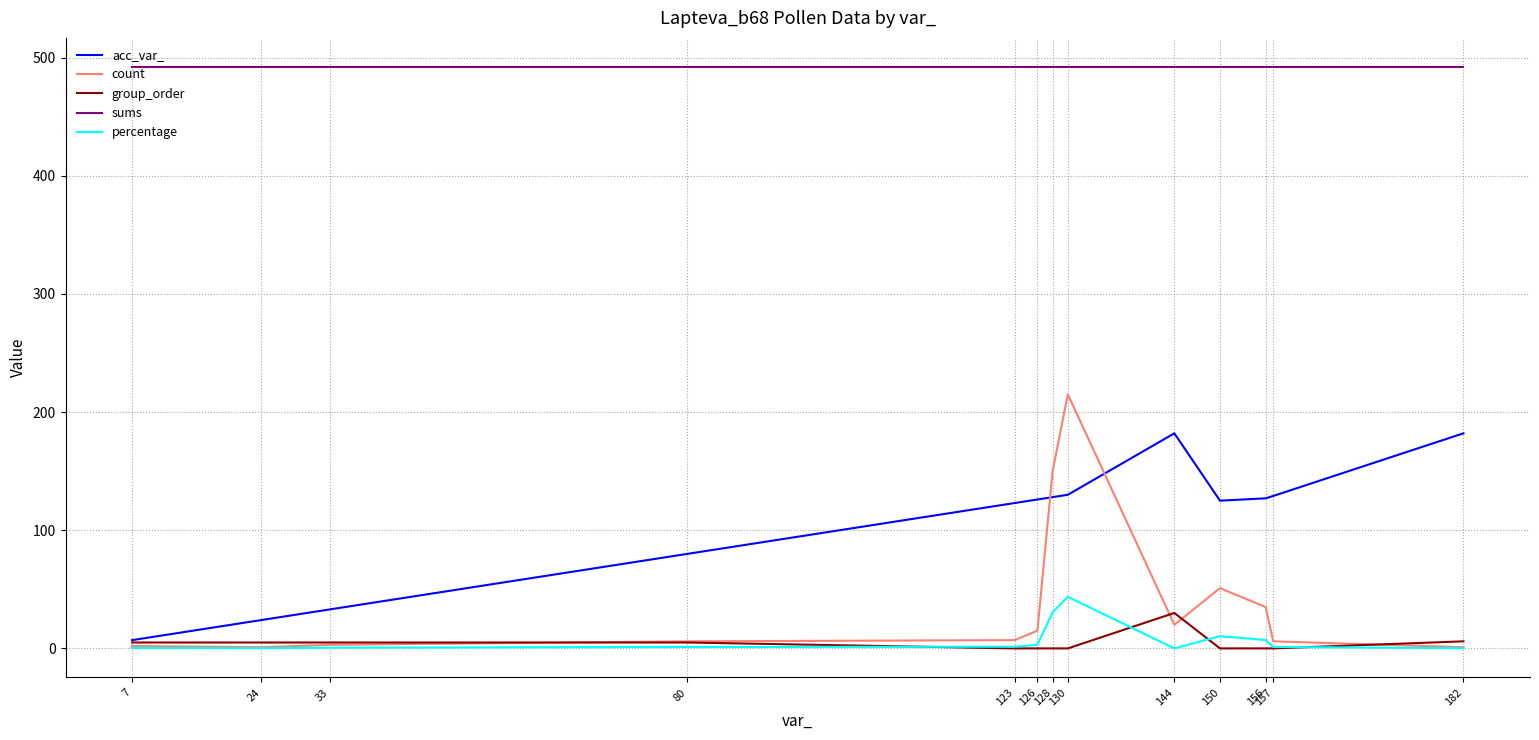

Is it true that percentage equals 0.4 at 7?

True